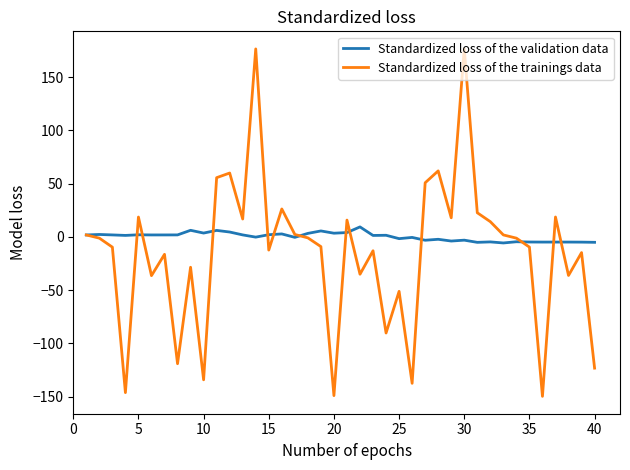

What is the maximum value for Standardized loss of the validation data?

9.3